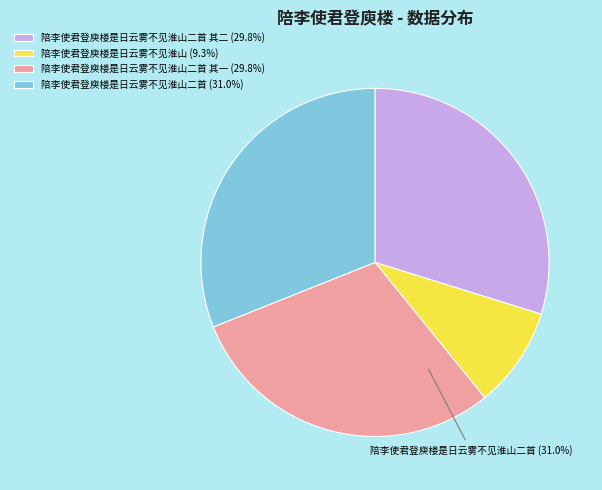

Is it true that 陪李使君登庾楼是日云雾不见淮山二首 其一 is 30% of the pie?

True